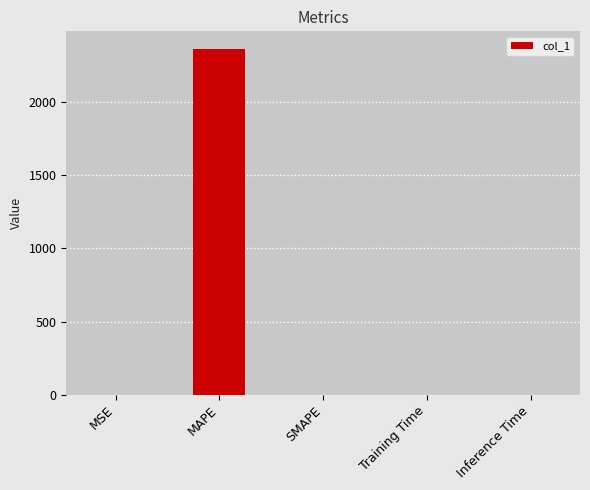

Is it true that the value at MAPE is 2363.3?

True